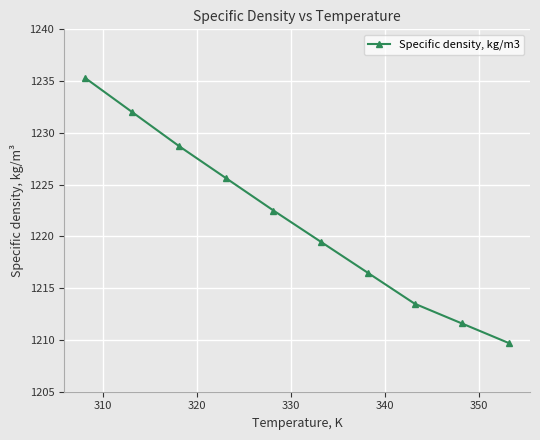

Is this an area chart (filled region under the line)?

No